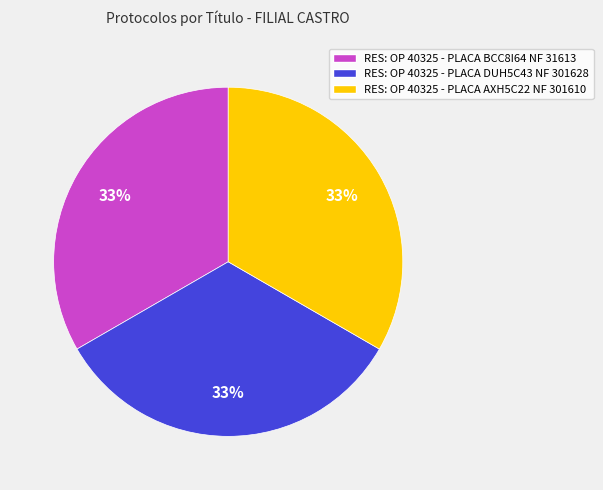

Does RES: OP 40325 - PLACA DUH5C43 NF 301628 account for over 50% of the chart?

No